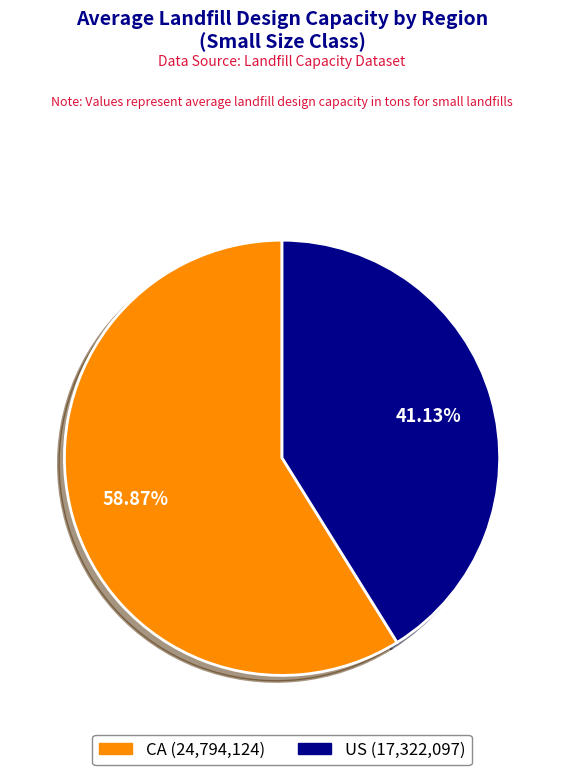

Which slice represents more than half of the pie?

CA